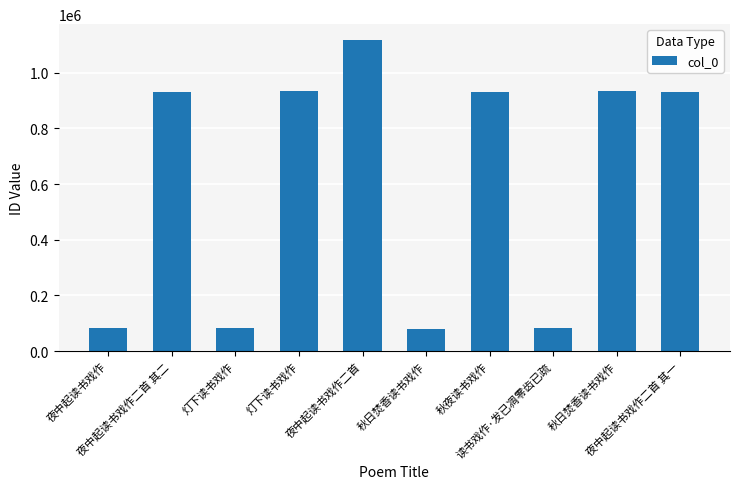

Is it true that the value at 灯下读书戏作 is 33028?

False